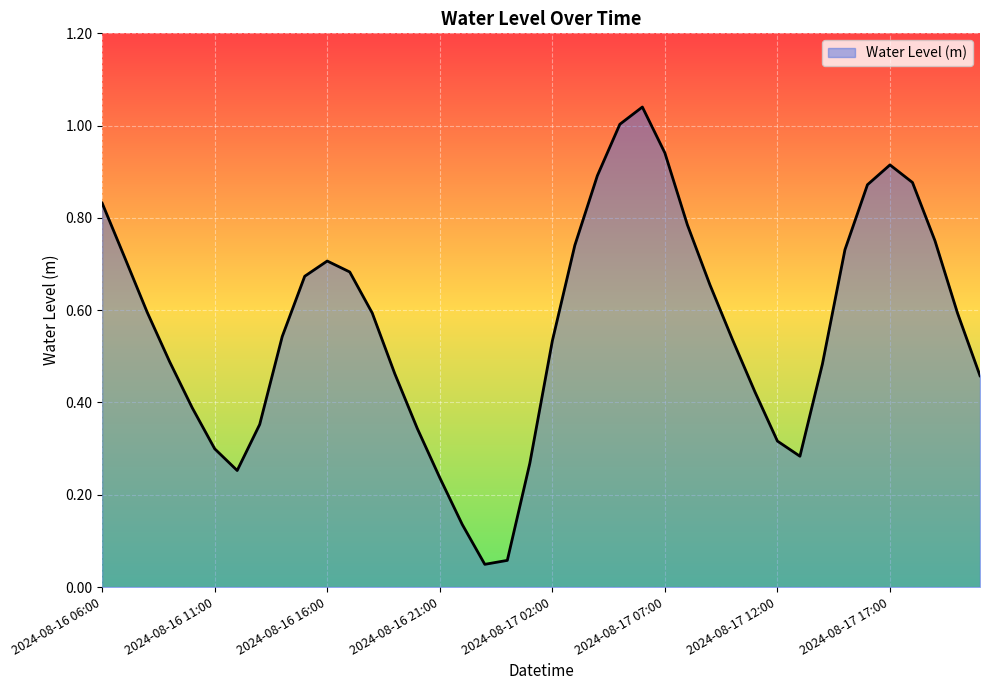

Which label corresponds to the smallest value in the chart?

2024-08-16 23:00